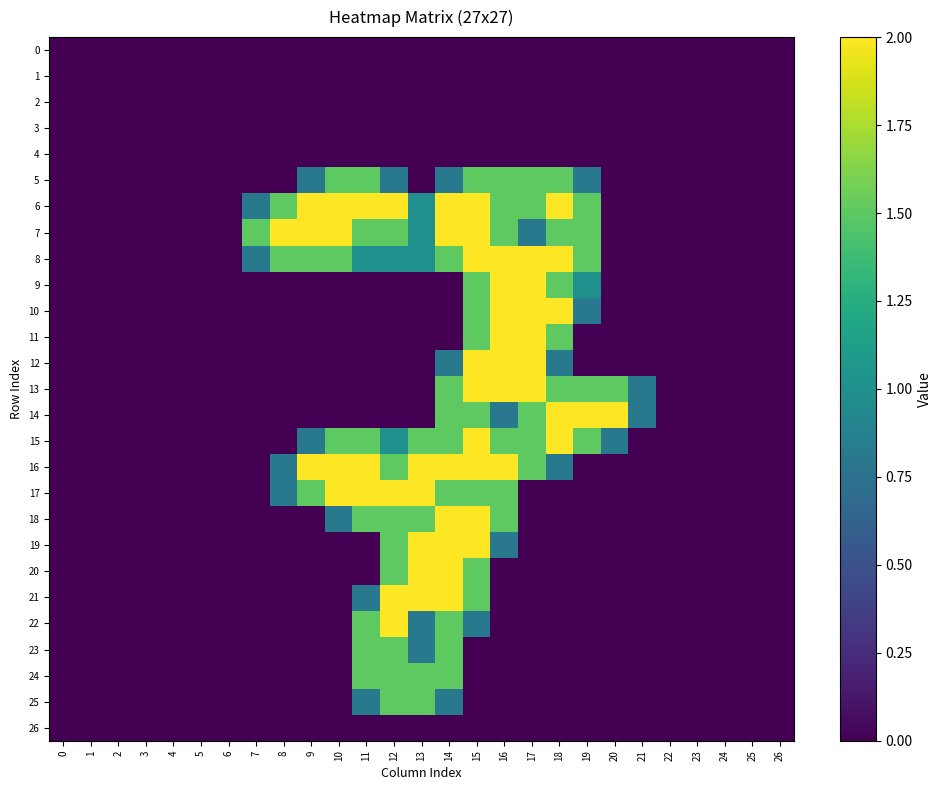

Reading right to left, transcribe all the data shown in this chart.

0: 26=0.0	25=0.0	24=0.0	23=0.0	22=0.0	21=0.0	20=0.0	19=0.0	18=0.0	17=0.0	16=0.0	15=0.0	14=0.0	13=0.0	12=0.0	11=0.0	10=0.0	9=0.0	8=0.0	7=0.0	6=0.0	5=0.0	4=0.0	3=0.0	2=0.0	1=0.0	0=0.0
1: 26=0.0	25=0.0	24=0.0	23=0.0	22=0.0	21=0.0	20=0.0	19=0.0	18=0.0	17=0.0	16=0.0	15=0.0	14=0.0	13=0.0	12=0.0	11=0.0	10=0.0	9=0.0	8=0.0	7=0.0	6=0.0	5=0.0	4=0.0	3=0.0	2=0.0	1=0.0	0=0.0
2: 26=0.0	25=0.0	24=0.0	23=0.0	22=0.0	21=0.0	20=0.0	19=0.0	18=0.0	17=0.0	16=0.0	15=0.0	14=0.0	13=0.0	12=0.0	11=0.0	10=0.0	9=0.0	8=0.0	7=0.0	6=0.0	5=0.0	4=0.0	3=0.0	2=0.0	1=0.0	0=0.0
3: 26=0.0	25=0.0	24=0.0	23=0.0	22=0.0	21=0.0	20=0.0	19=0.0	18=0.0	17=0.0	16=0.0	15=0.0	14=0.0	13=0.0	12=0.0	11=0.0	10=0.0	9=0.0	8=0.0	7=0.0	6=0.0	5=0.0	4=0.0	3=0.0	2=0.0	1=0.0	0=0.0
4: 26=0.0	25=0.0	24=0.0	23=0.0	22=0.0	21=0.0	20=0.0	19=0.0	18=0.0	17=0.0	16=0.0	15=0.0	14=0.0	13=0.0	12=0.0	11=0.0	10=0.0	9=0.0	8=0.0	7=0.0	6=0.0	5=0.0	4=0.0	3=0.0	2=0.0	1=0.0	0=0.0
5: 26=0.0	25=0.0	24=0.0	23=0.0	22=0.0	21=0.0	20=0.0	19=0.8	18=1.5	17=1.5	16=1.5	15=1.5	14=0.8	13=0.0	12=0.8	11=1.5	10=1.5	9=0.8	8=0.0	7=0.0	6=0.0	5=0.0	4=0.0	3=0.0	2=0.0	1=0.0	0=0.0
6: 26=0.0	25=0.0	24=0.0	23=0.0	22=0.0	21=0.0	20=0.0	19=1.5	18=2.0	17=1.5	16=1.5	15=2.0	14=2.0	13=1.0	12=2.0	11=2.0	10=2.0	9=2.0	8=1.5	7=0.8	6=0.0	5=0.0	4=0.0	3=0.0	2=0.0	1=0.0	0=0.0
7: 26=0.0	25=0.0	24=0.0	23=0.0	22=0.0	21=0.0	20=0.0	19=1.5	18=1.5	17=0.8	16=1.5	15=2.0	14=2.0	13=1.0	12=1.5	11=1.5	10=2.0	9=2.0	8=2.0	7=1.5	6=0.0	5=0.0	4=0.0	3=0.0	2=0.0	1=0.0	0=0.0
8: 26=0.0	25=0.0	24=0.0	23=0.0	22=0.0	21=0.0	20=0.0	19=1.5	18=2.0	17=2.0	16=2.0	15=2.0	14=1.5	13=1.0	12=1.0	11=1.0	10=1.5	9=1.5	8=1.5	7=0.8	6=0.0	5=0.0	4=0.0	3=0.0	2=0.0	1=0.0	0=0.0
9: 26=0.0	25=0.0	24=0.0	23=0.0	22=0.0	21=0.0	20=0.0	19=1.0	18=1.5	17=2.0	16=2.0	15=1.5	14=0.0	13=0.0	12=0.0	11=0.0	10=0.0	9=0.0	8=0.0	7=0.0	6=0.0	5=0.0	4=0.0	3=0.0	2=0.0	1=0.0	0=0.0
10: 26=0.0	25=0.0	24=0.0	23=0.0	22=0.0	21=0.0	20=0.0	19=0.8	18=2.0	17=2.0	16=2.0	15=1.5	14=0.0	13=0.0	12=0.0	11=0.0	10=0.0	9=0.0	8=0.0	7=0.0	6=0.0	5=0.0	4=0.0	3=0.0	2=0.0	1=0.0	0=0.0
11: 26=0.0	25=0.0	24=0.0	23=0.0	22=0.0	21=0.0	20=0.0	19=0.0	18=1.5	17=2.0	16=2.0	15=1.5	14=0.0	13=0.0	12=0.0	11=0.0	10=0.0	9=0.0	8=0.0	7=0.0	6=0.0	5=0.0	4=0.0	3=0.0	2=0.0	1=0.0	0=0.0
12: 26=0.0	25=0.0	24=0.0	23=0.0	22=0.0	21=0.0	20=0.0	19=0.0	18=0.8	17=2.0	16=2.0	15=2.0	14=0.8	13=0.0	12=0.0	11=0.0	10=0.0	9=0.0	8=0.0	7=0.0	6=0.0	5=0.0	4=0.0	3=0.0	2=0.0	1=0.0	0=0.0
13: 26=0.0	25=0.0	24=0.0	23=0.0	22=0.0	21=0.8	20=1.5	19=1.5	18=1.5	17=2.0	16=2.0	15=2.0	14=1.5	13=0.0	12=0.0	11=0.0	10=0.0	9=0.0	8=0.0	7=0.0	6=0.0	5=0.0	4=0.0	3=0.0	2=0.0	1=0.0	0=0.0
14: 26=0.0	25=0.0	24=0.0	23=0.0	22=0.0	21=0.8	20=2.0	19=2.0	18=2.0	17=1.5	16=0.8	15=1.5	14=1.5	13=0.0	12=0.0	11=0.0	10=0.0	9=0.0	8=0.0	7=0.0	6=0.0	5=0.0	4=0.0	3=0.0	2=0.0	1=0.0	0=0.0
15: 26=0.0	25=0.0	24=0.0	23=0.0	22=0.0	21=0.0	20=0.8	19=1.5	18=2.0	17=1.5	16=1.5	15=2.0	14=1.5	13=1.5	12=1.0	11=1.5	10=1.5	9=0.8	8=0.0	7=0.0	6=0.0	5=0.0	4=0.0	3=0.0	2=0.0	1=0.0	0=0.0
16: 26=0.0	25=0.0	24=0.0	23=0.0	22=0.0	21=0.0	20=0.0	19=0.0	18=0.8	17=1.5	16=2.0	15=2.0	14=2.0	13=2.0	12=1.5	11=2.0	10=2.0	9=2.0	8=0.8	7=0.0	6=0.0	5=0.0	4=0.0	3=0.0	2=0.0	1=0.0	0=0.0
17: 26=0.0	25=0.0	24=0.0	23=0.0	22=0.0	21=0.0	20=0.0	19=0.0	18=0.0	17=0.0	16=1.5	15=1.5	14=1.5	13=2.0	12=2.0	11=2.0	10=2.0	9=1.5	8=0.8	7=0.0	6=0.0	5=0.0	4=0.0	3=0.0	2=0.0	1=0.0	0=0.0
18: 26=0.0	25=0.0	24=0.0	23=0.0	22=0.0	21=0.0	20=0.0	19=0.0	18=0.0	17=0.0	16=1.5	15=2.0	14=2.0	13=1.5	12=1.5	11=1.5	10=0.8	9=0.0	8=0.0	7=0.0	6=0.0	5=0.0	4=0.0	3=0.0	2=0.0	1=0.0	0=0.0
19: 26=0.0	25=0.0	24=0.0	23=0.0	22=0.0	21=0.0	20=0.0	19=0.0	18=0.0	17=0.0	16=0.8	15=2.0	14=2.0	13=2.0	12=1.5	11=0.0	10=0.0	9=0.0	8=0.0	7=0.0	6=0.0	5=0.0	4=0.0	3=0.0	2=0.0	1=0.0	0=0.0
20: 26=0.0	25=0.0	24=0.0	23=0.0	22=0.0	21=0.0	20=0.0	19=0.0	18=0.0	17=0.0	16=0.0	15=1.5	14=2.0	13=2.0	12=1.5	11=0.0	10=0.0	9=0.0	8=0.0	7=0.0	6=0.0	5=0.0	4=0.0	3=0.0	2=0.0	1=0.0	0=0.0
21: 26=0.0	25=0.0	24=0.0	23=0.0	22=0.0	21=0.0	20=0.0	19=0.0	18=0.0	17=0.0	16=0.0	15=1.5	14=2.0	13=2.0	12=2.0	11=0.8	10=0.0	9=0.0	8=0.0	7=0.0	6=0.0	5=0.0	4=0.0	3=0.0	2=0.0	1=0.0	0=0.0
22: 26=0.0	25=0.0	24=0.0	23=0.0	22=0.0	21=0.0	20=0.0	19=0.0	18=0.0	17=0.0	16=0.0	15=0.8	14=1.5	13=0.8	12=2.0	11=1.5	10=0.0	9=0.0	8=0.0	7=0.0	6=0.0	5=0.0	4=0.0	3=0.0	2=0.0	1=0.0	0=0.0
23: 26=0.0	25=0.0	24=0.0	23=0.0	22=0.0	21=0.0	20=0.0	19=0.0	18=0.0	17=0.0	16=0.0	15=0.0	14=1.5	13=0.8	12=1.5	11=1.5	10=0.0	9=0.0	8=0.0	7=0.0	6=0.0	5=0.0	4=0.0	3=0.0	2=0.0	1=0.0	0=0.0
24: 26=0.0	25=0.0	24=0.0	23=0.0	22=0.0	21=0.0	20=0.0	19=0.0	18=0.0	17=0.0	16=0.0	15=0.0	14=1.5	13=1.5	12=1.5	11=1.5	10=0.0	9=0.0	8=0.0	7=0.0	6=0.0	5=0.0	4=0.0	3=0.0	2=0.0	1=0.0	0=0.0
25: 26=0.0	25=0.0	24=0.0	23=0.0	22=0.0	21=0.0	20=0.0	19=0.0	18=0.0	17=0.0	16=0.0	15=0.0	14=0.8	13=1.5	12=1.5	11=0.8	10=0.0	9=0.0	8=0.0	7=0.0	6=0.0	5=0.0	4=0.0	3=0.0	2=0.0	1=0.0	0=0.0
26: 26=0.0	25=0.0	24=0.0	23=0.0	22=0.0	21=0.0	20=0.0	19=0.0	18=0.0	17=0.0	16=0.0	15=0.0	14=0.0	13=0.0	12=0.0	11=0.0	10=0.0	9=0.0	8=0.0	7=0.0	6=0.0	5=0.0	4=0.0	3=0.0	2=0.0	1=0.0	0=0.0